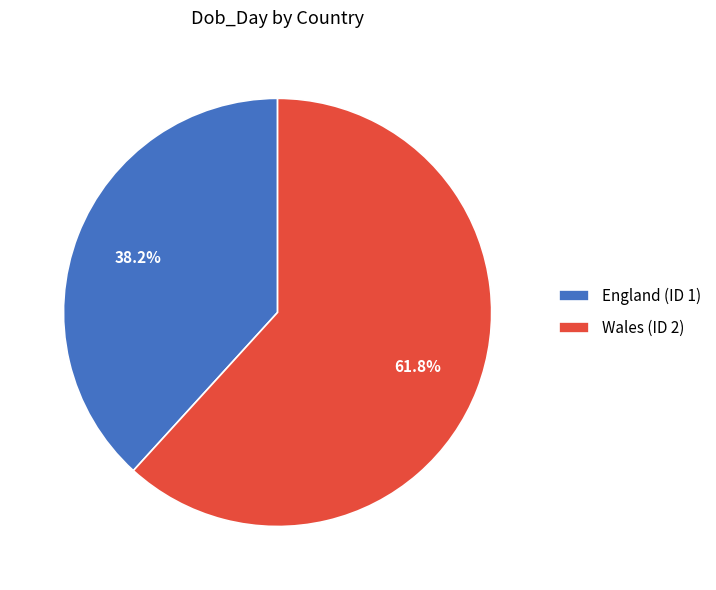

To the nearest percent, what is the difference between the England (ID 1) and Wales (ID 2) slice percentages?

24%